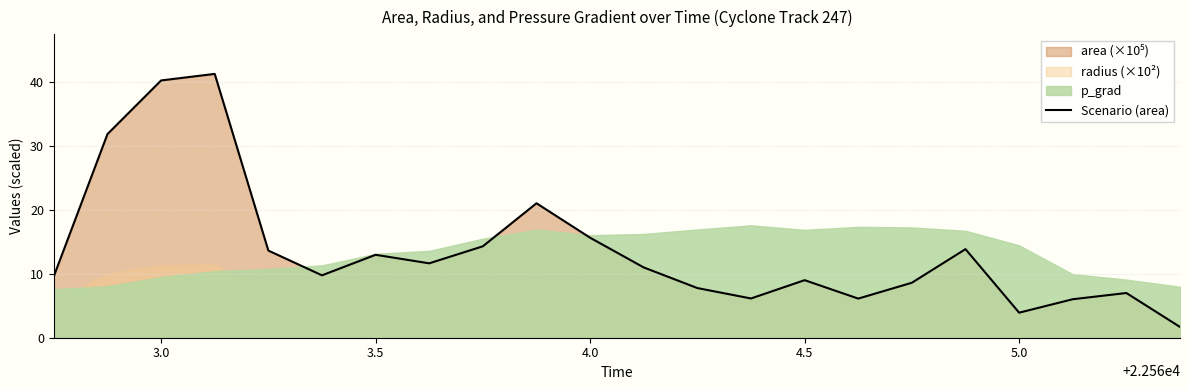

Is it true that Scenario (area) equals 9.0 at 4.5?

True